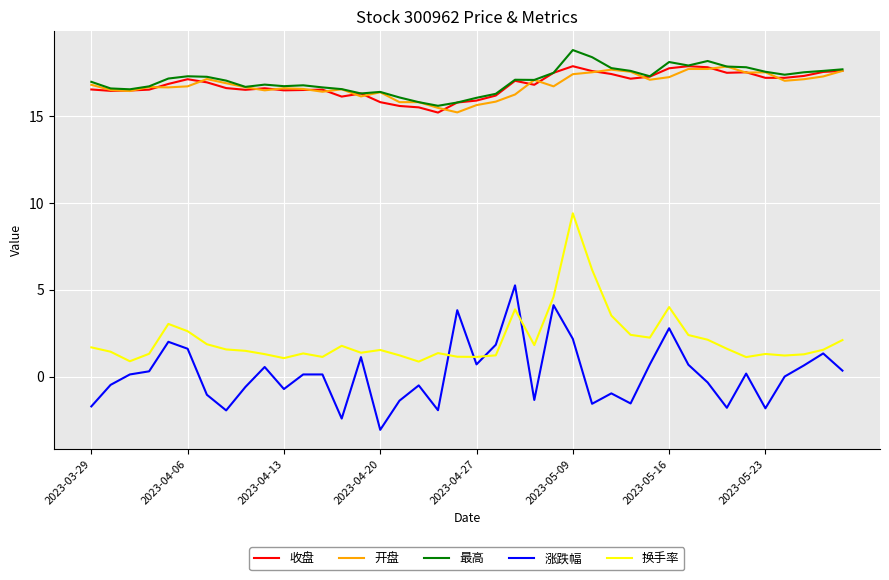

True or false: 涨跌幅 and 开盘 intersect in this chart.

False